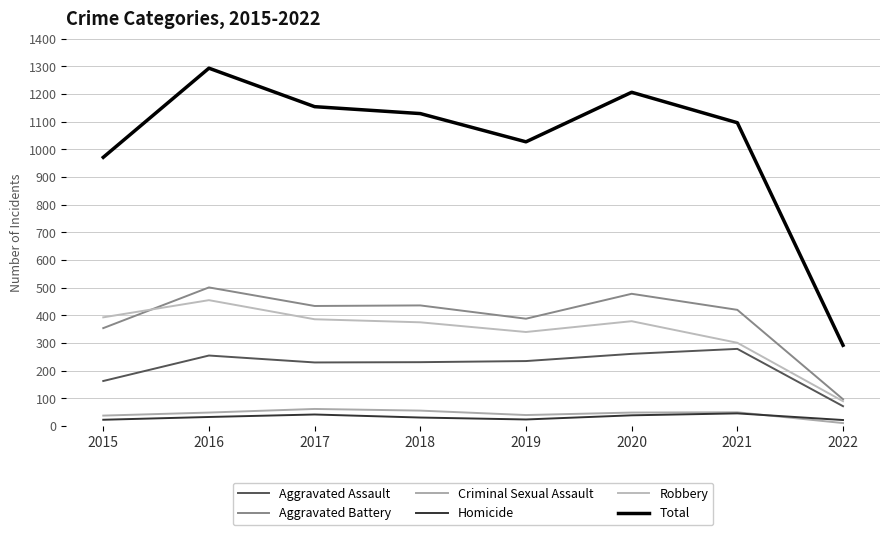

What is the sum of all Aggravated Assault values?

1726